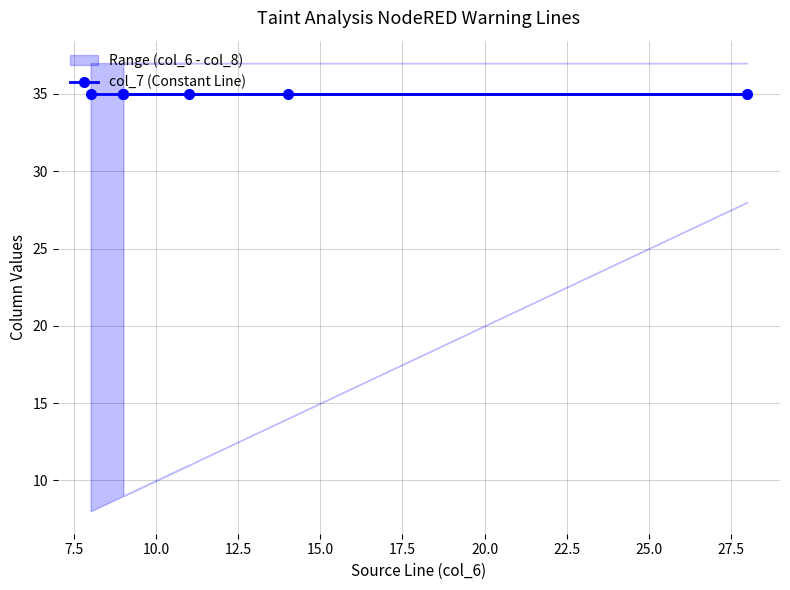

How many lines are shown in the chart?

3